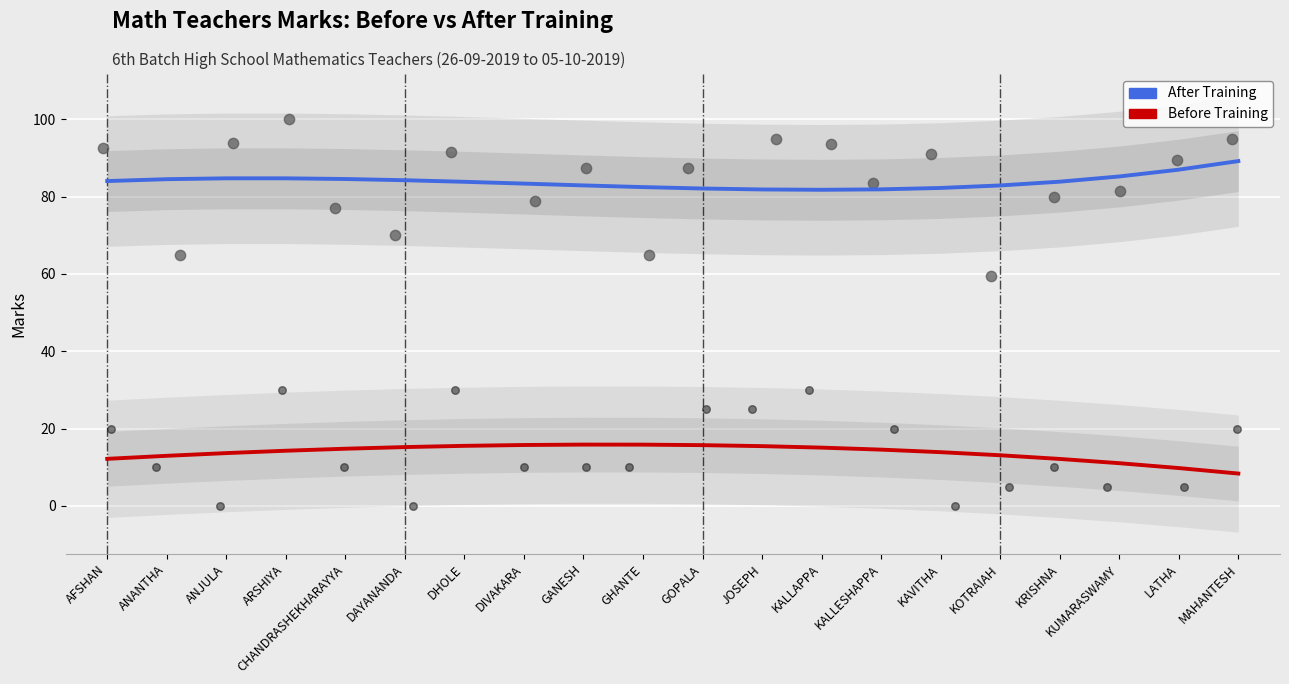

Which series has the largest Y range (max minus min)?

Before Training